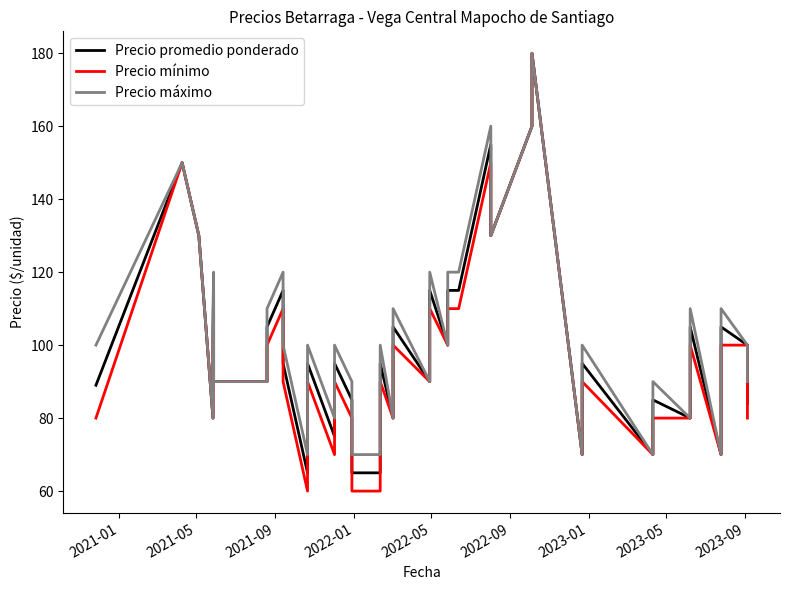

What is the value of the Precio máximo point at the 31st from the left?

70